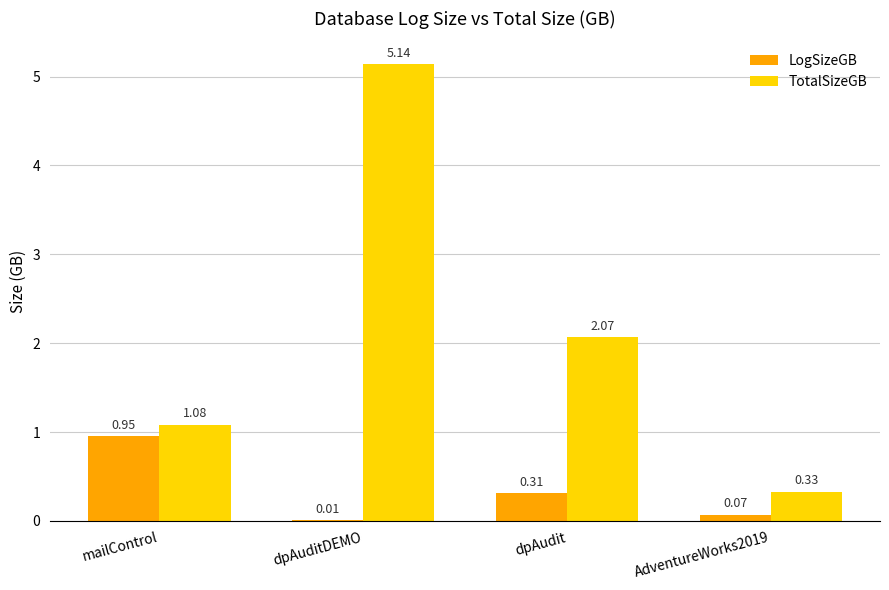

What is the total value across all series at dpAudit?

2.4